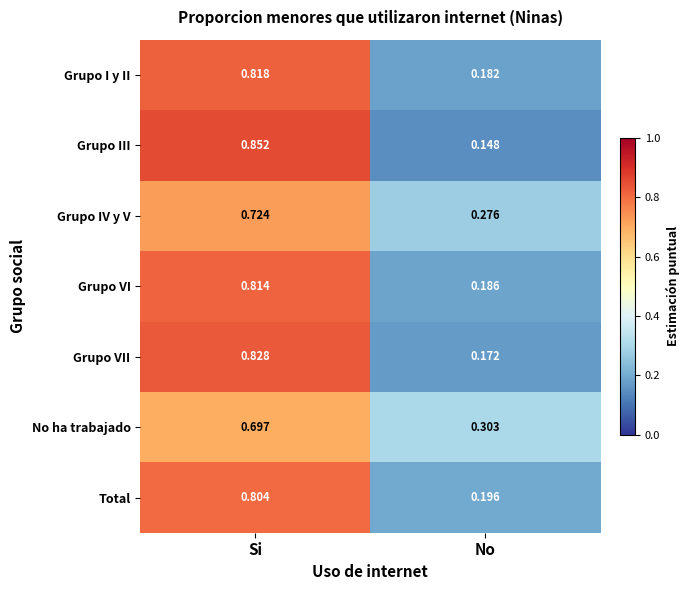

At which category is the sum across all series the highest?

Si